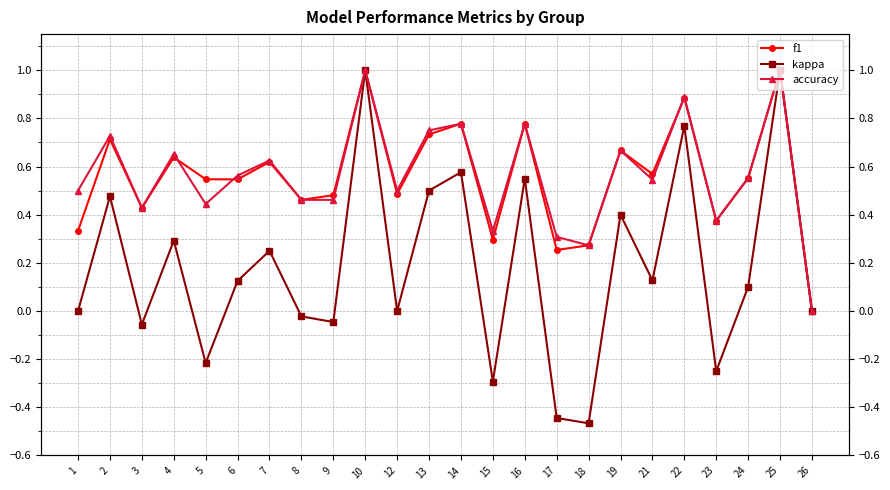

What is the maximum value for accuracy?

1.0